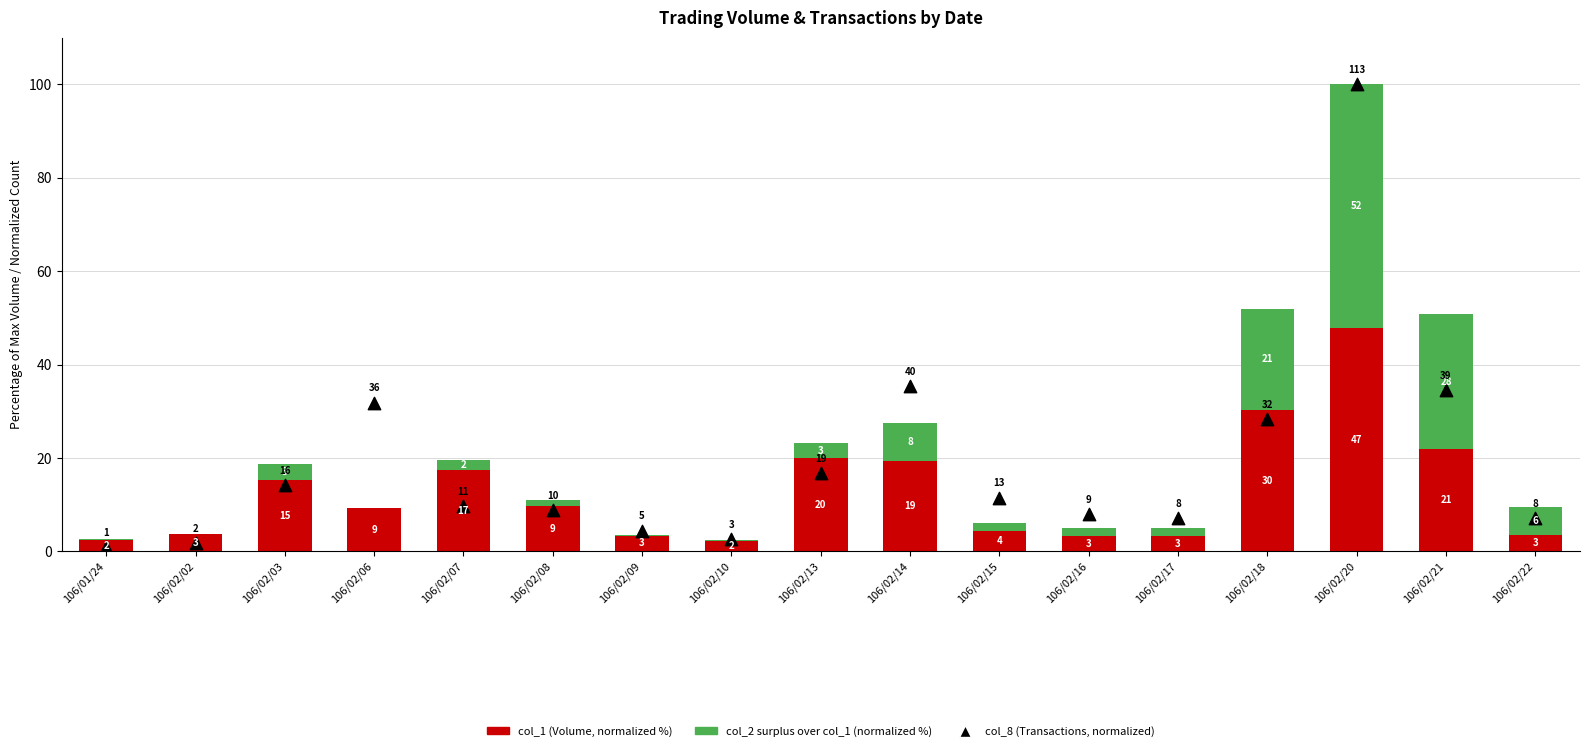

What is the total value across all series at 106/02/13?

40.0